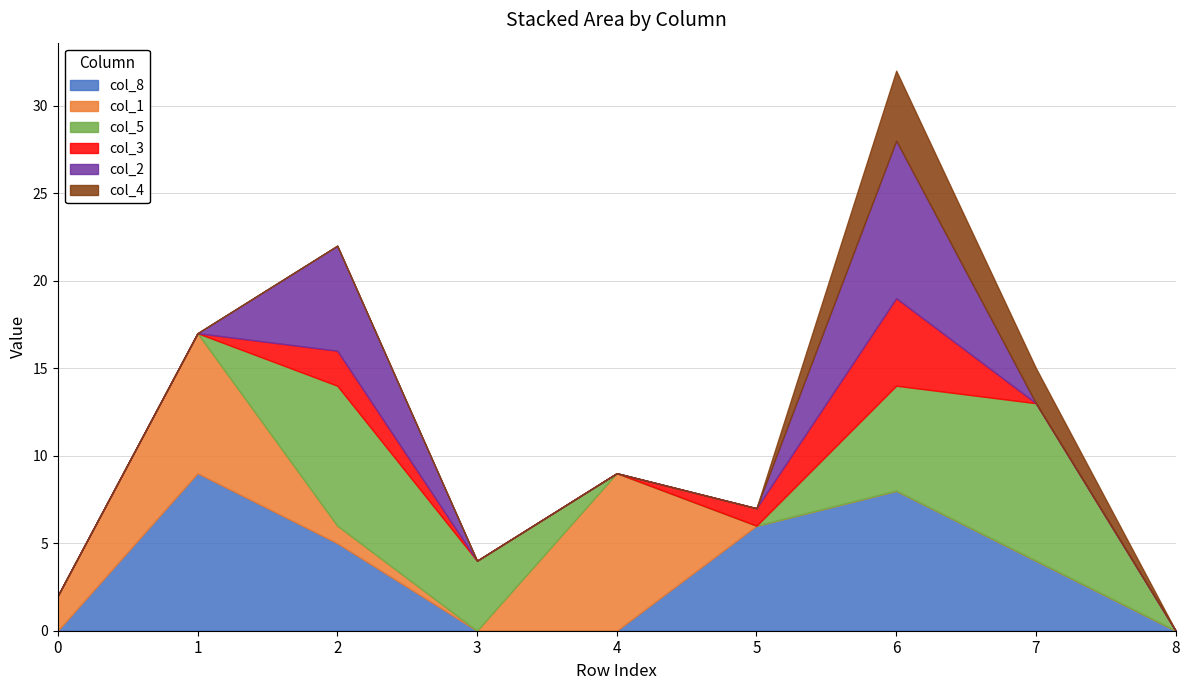

What is the difference between the maximum and minimum values in the col_3 series?

5